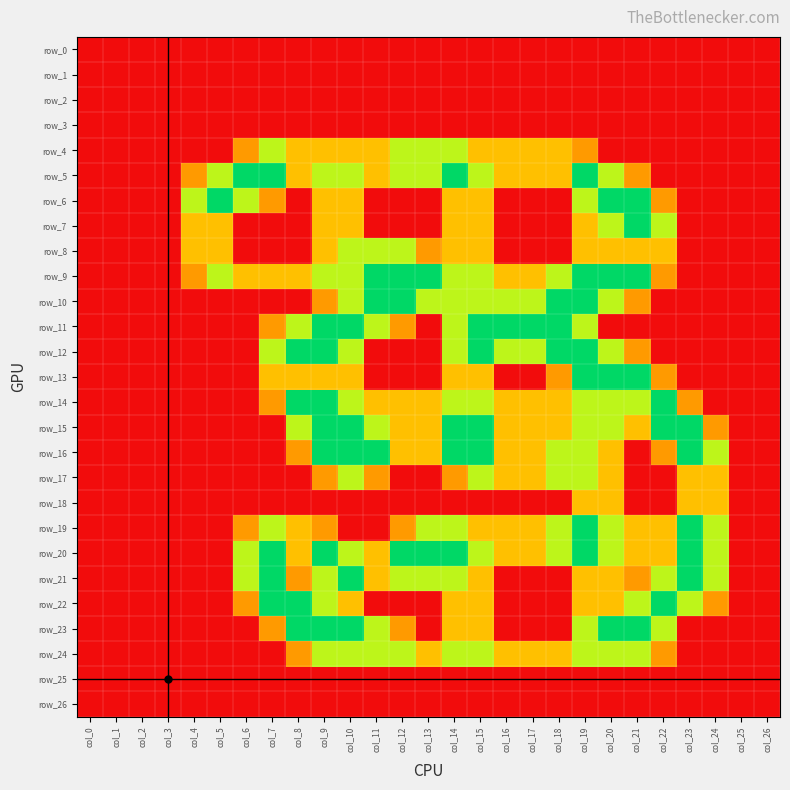

List the series in order of their peak value, highest first.

row_5, row_6, row_7, row_9, row_10, row_11, row_12, row_13, row_14, row_15, row_16, row_19, row_20, row_21, row_22, row_23, row_4, row_8, row_17, row_24, row_18, row_0, row_1, row_2, row_3, row_25, row_26